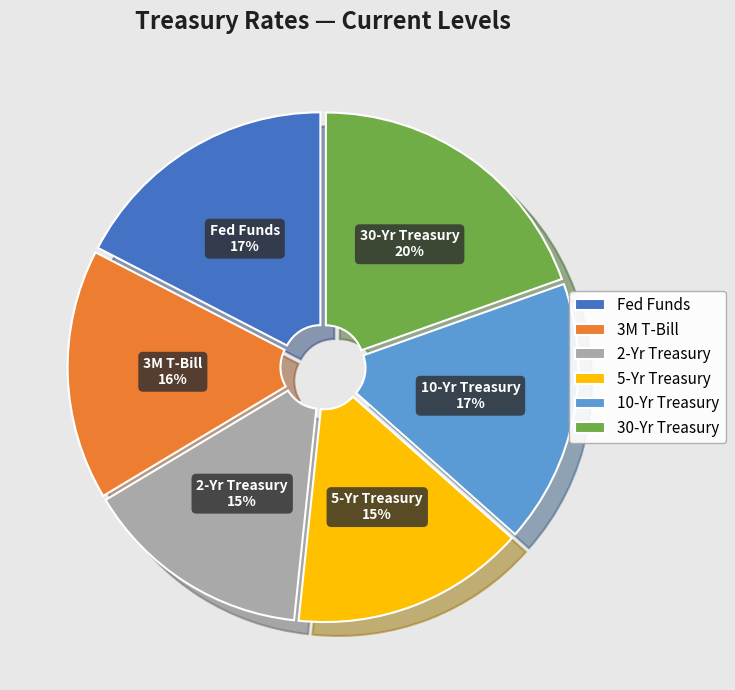

Does any single category account for the majority?

No